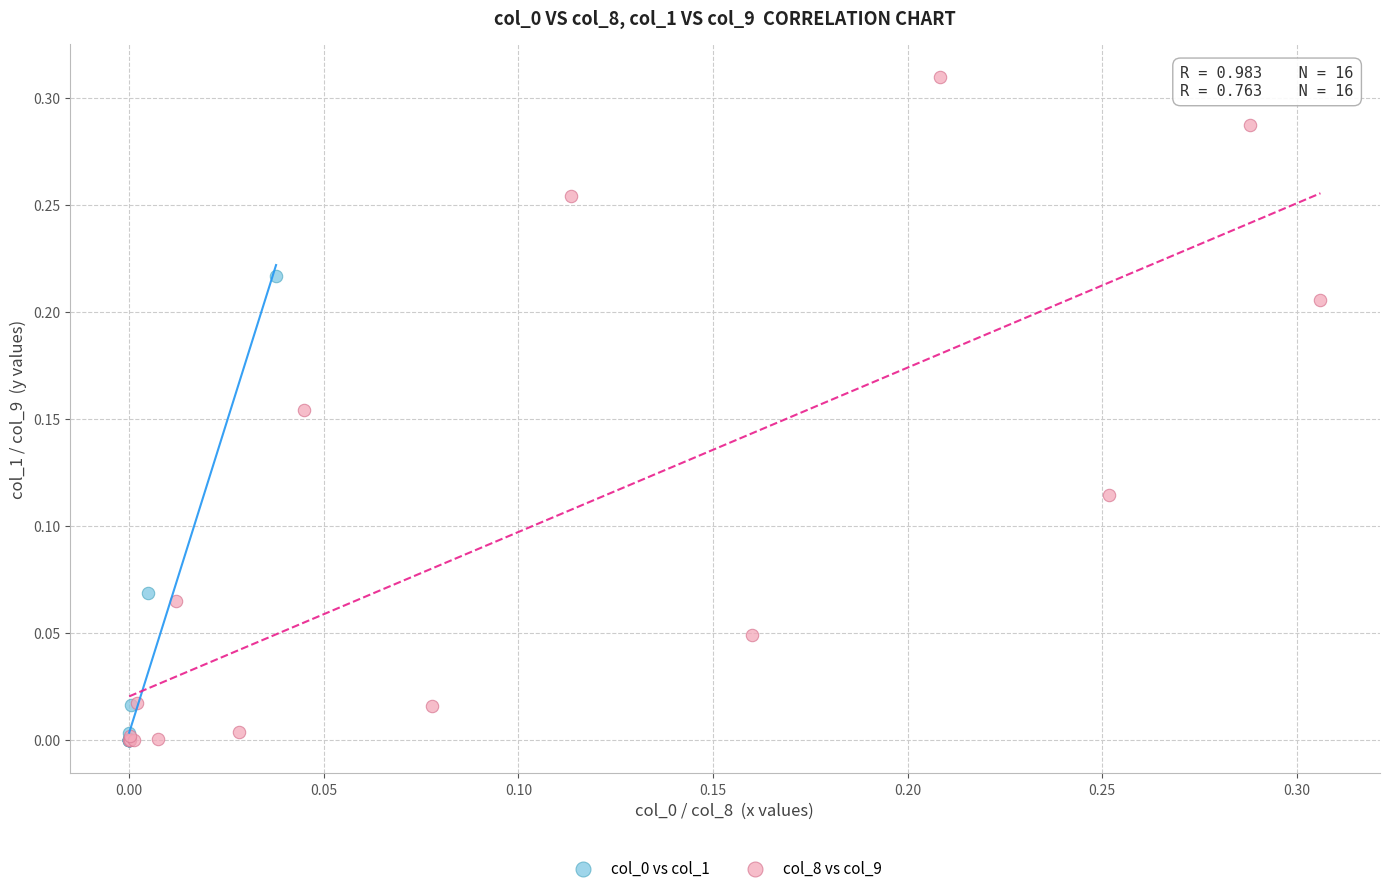

Which series reaches the maximum Y coordinate?

col_8 vs col_9